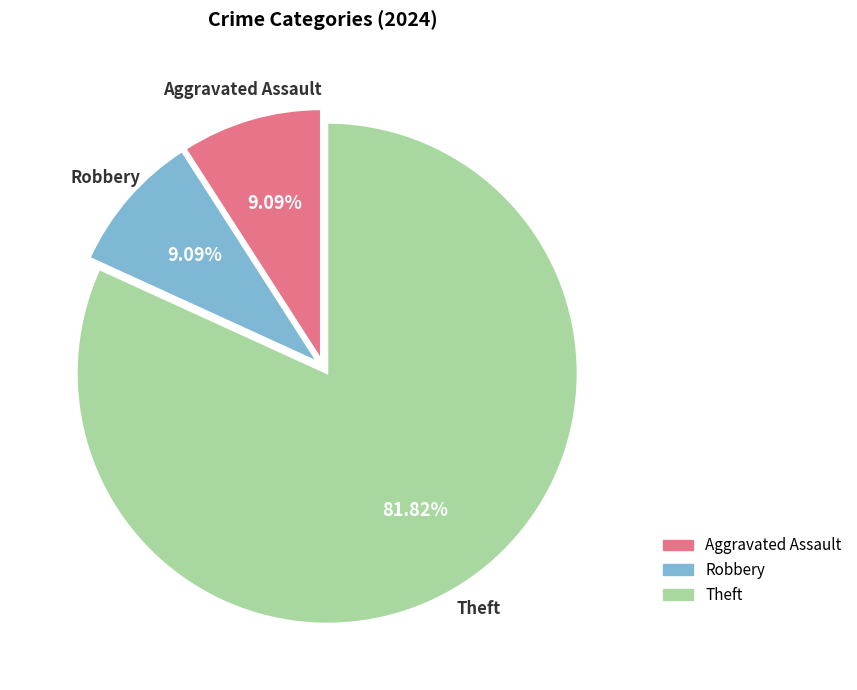

Which has a higher value, Robbery or Theft?

Theft